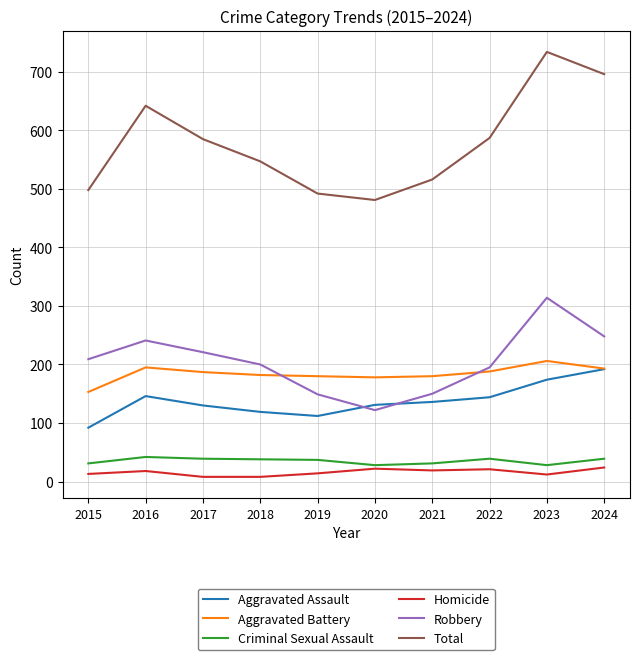

How many values in the Total series are below 585?

5